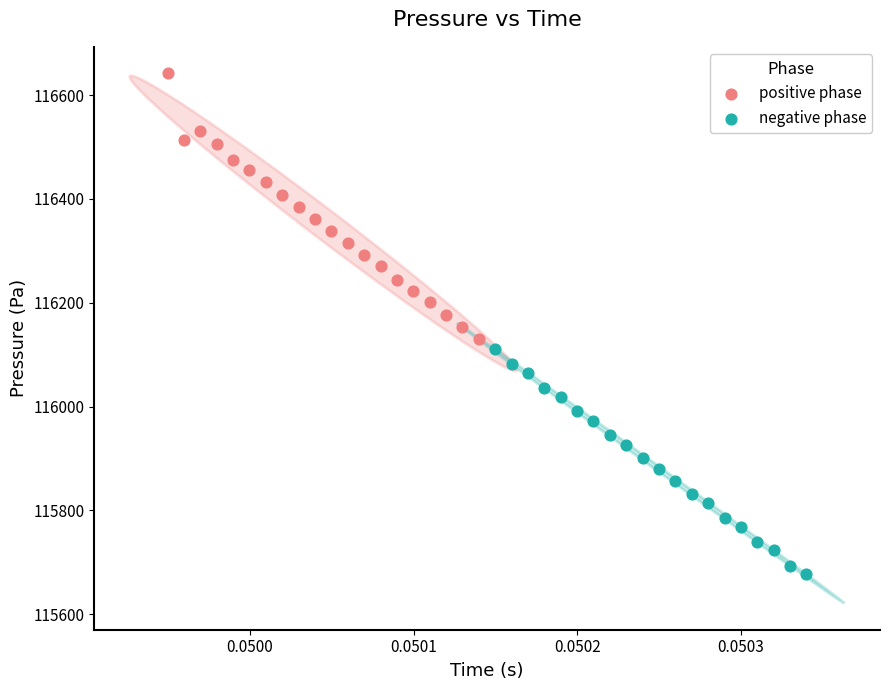

What are all the series names shown in the legend?

positive phase, negative phase